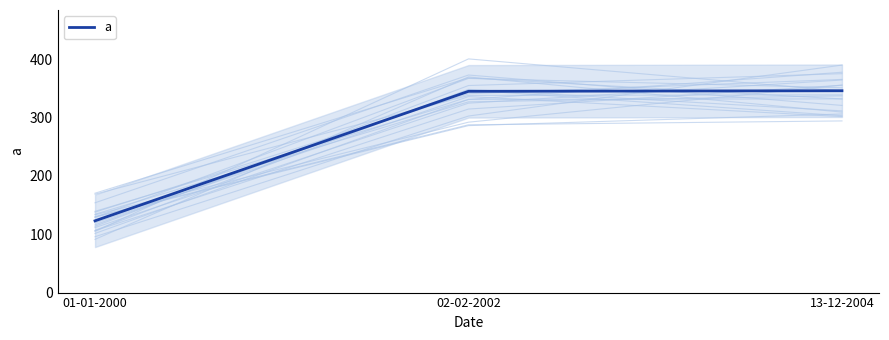

What is the label of the 3rd point from the left?

13-12-2004